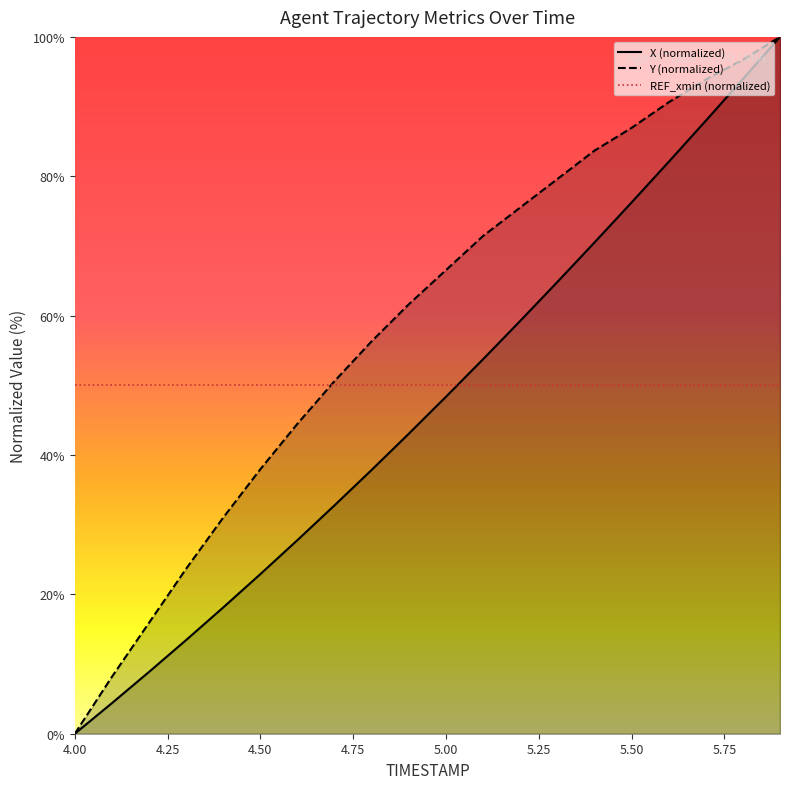

At 5.7, list the series in order from largest to smallest.

Y, X